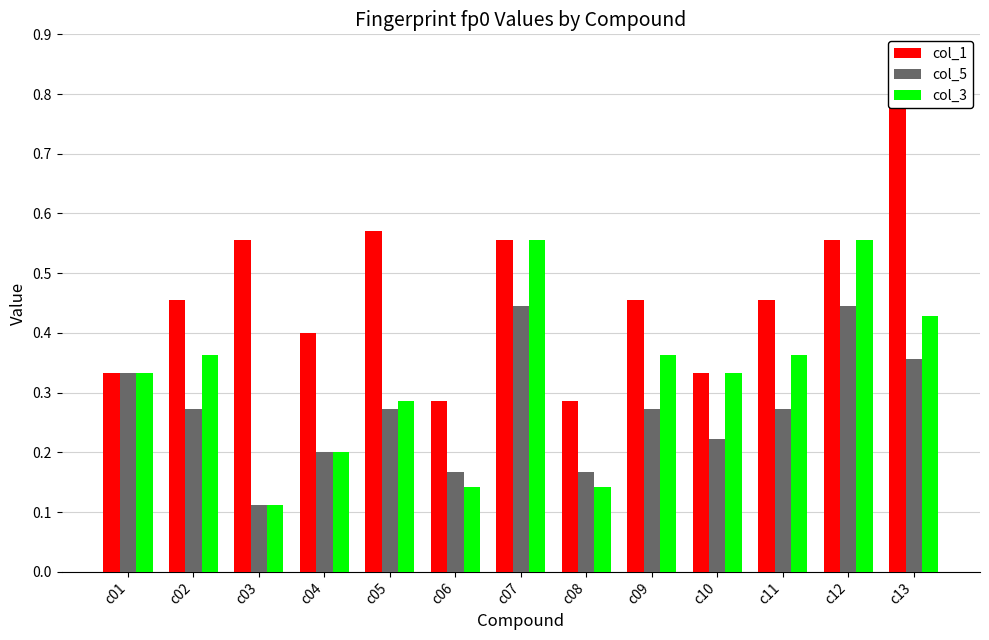

What is the difference between the highest and lowest values at c10?

0.1